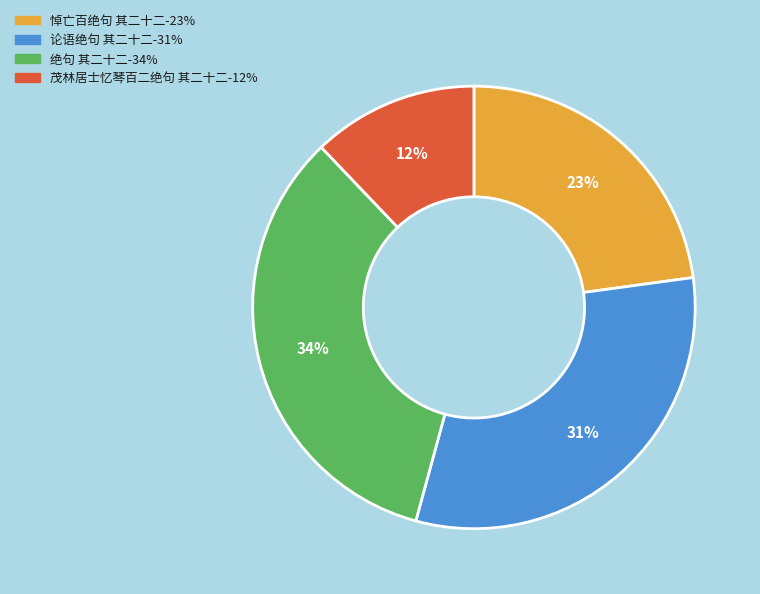

Does 茂林居士忆琴百二绝句 其二十二 account for over 50% of the chart?

No